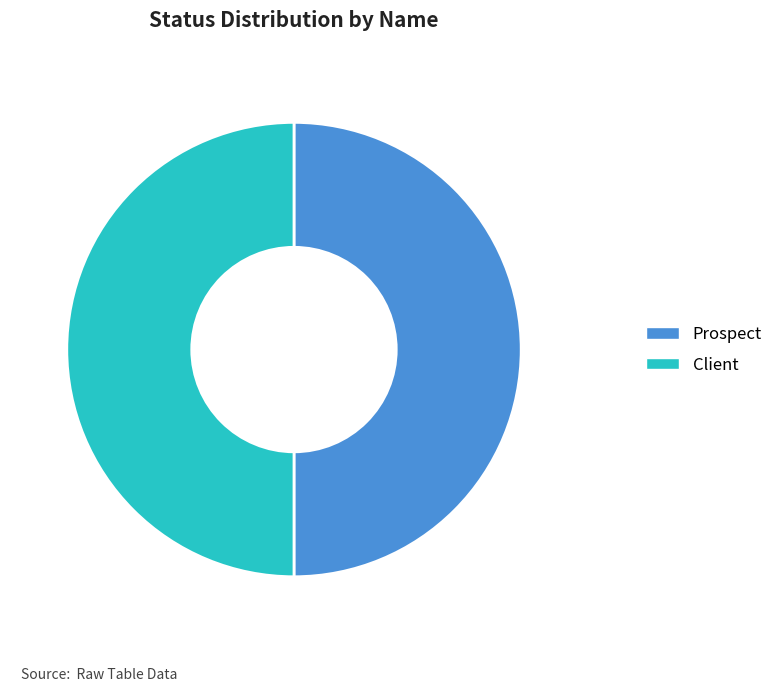

What is the ratio of the value at Client to the value at Prospect?

1.0